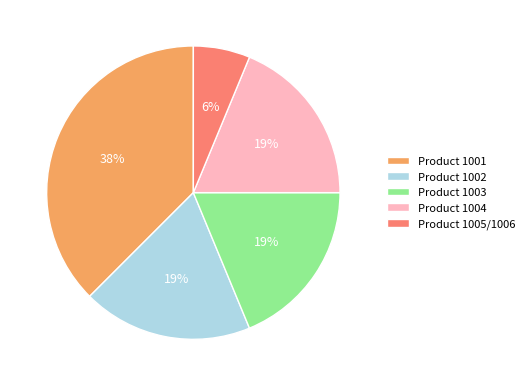

Which slice is the largest?

Product 1001